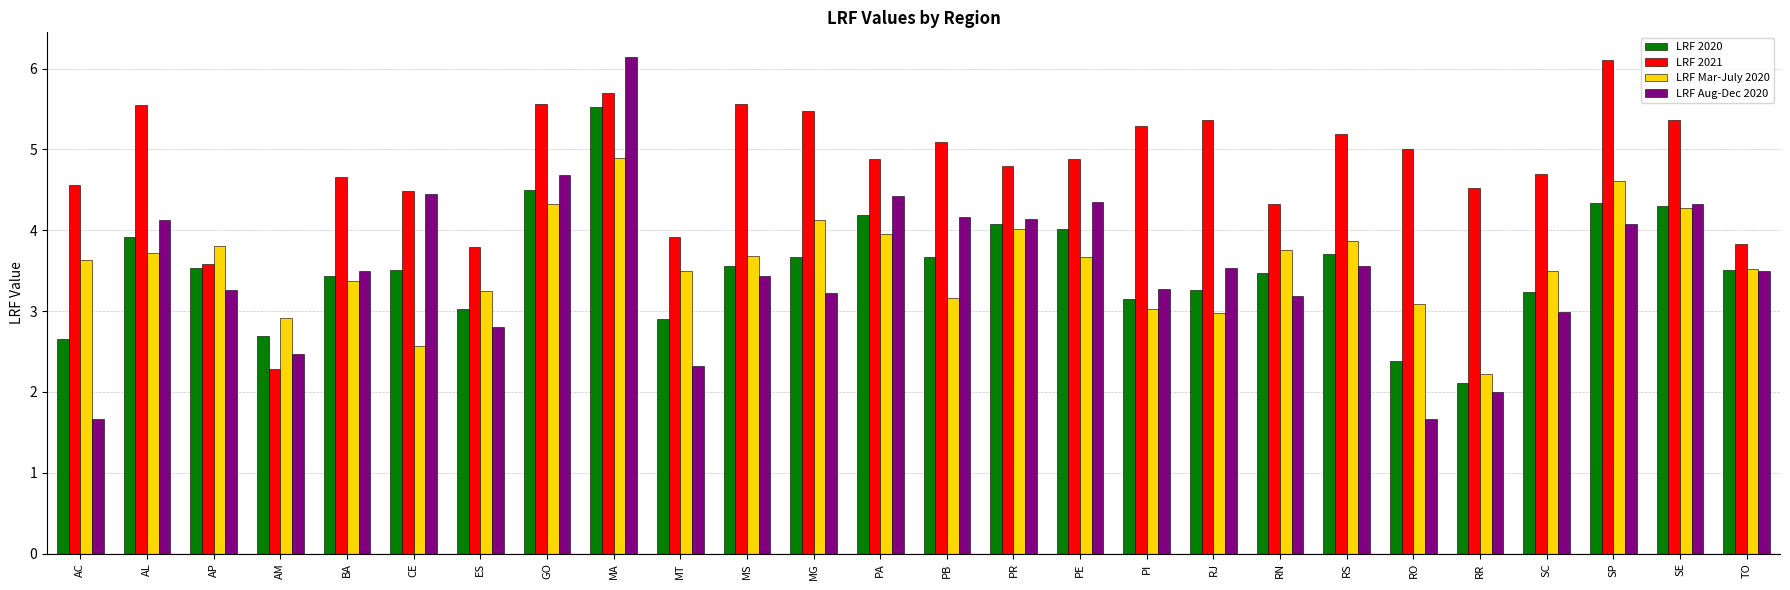

The value of LRF 2021 at RJ is 8.6. True or false?

False